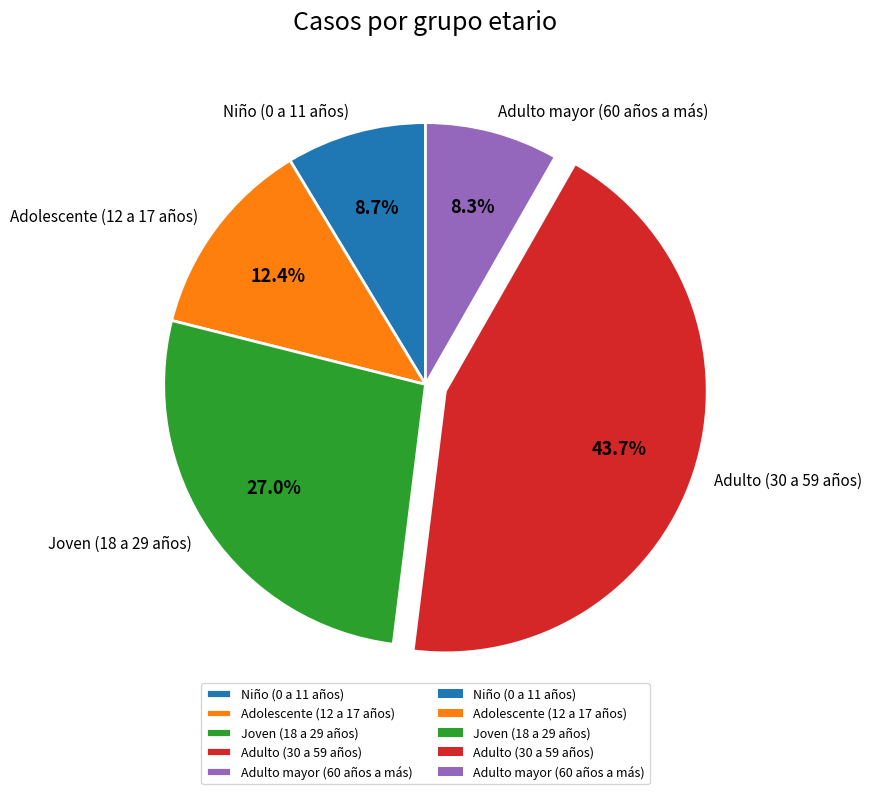

To the nearest percent, what is the difference between the Joven (18 a 29 años) and Adolescente (12 a 17 años) slice percentages?

15%